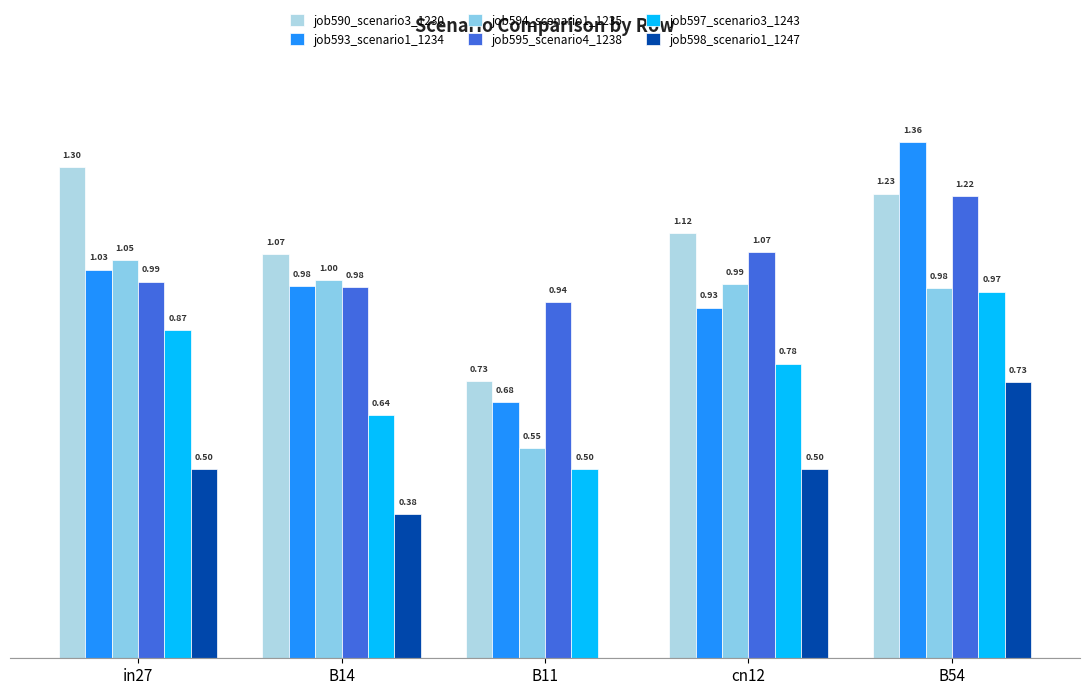

At which category is the sum across all series the highest?

B54